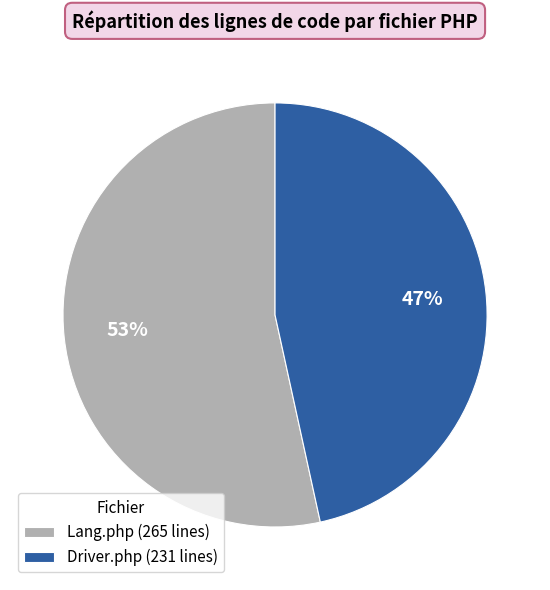

Which has a higher value, Driver.php or Lang.php?

Lang.php